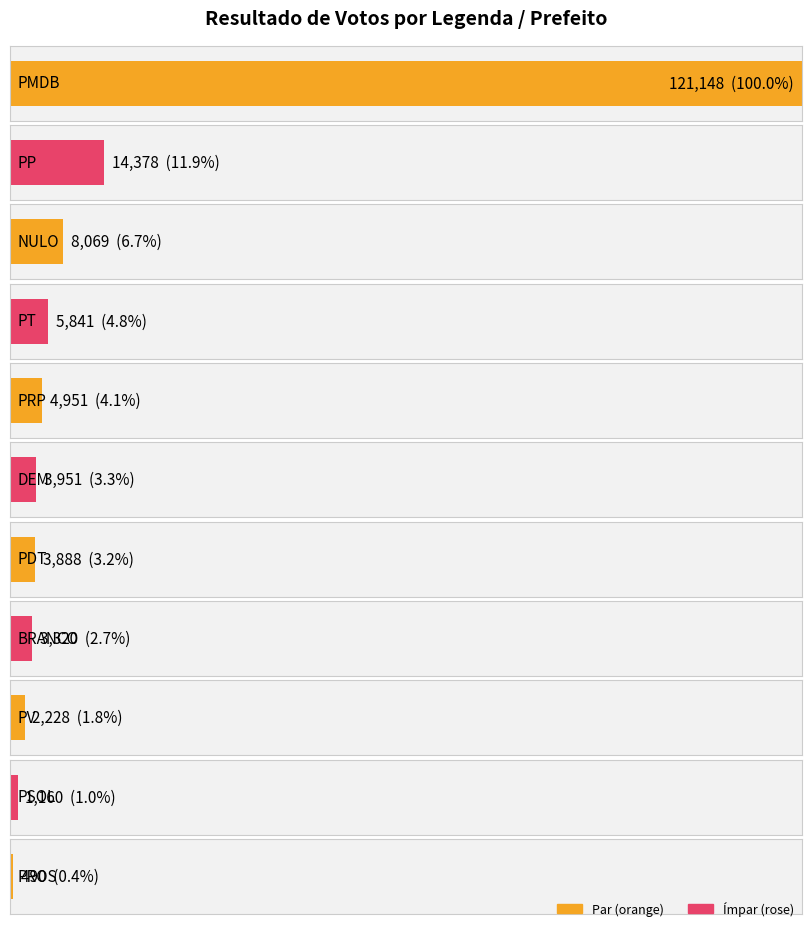

What position from the right is DEM?

6